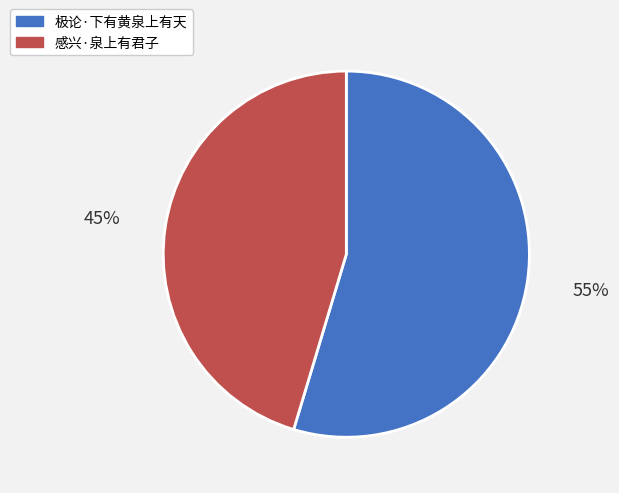

The 极论·下有黄泉上有天 slice represents 55% of the pie. True or false?

True